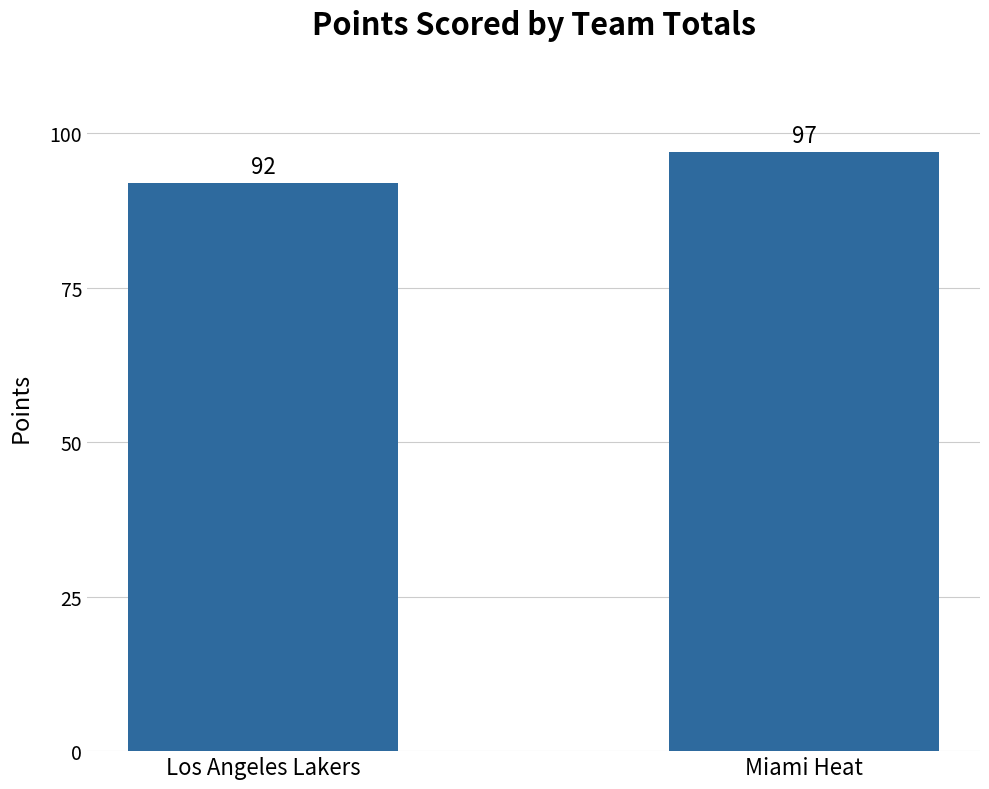

What is the label of the 1st bar from the right?

Miami Heat